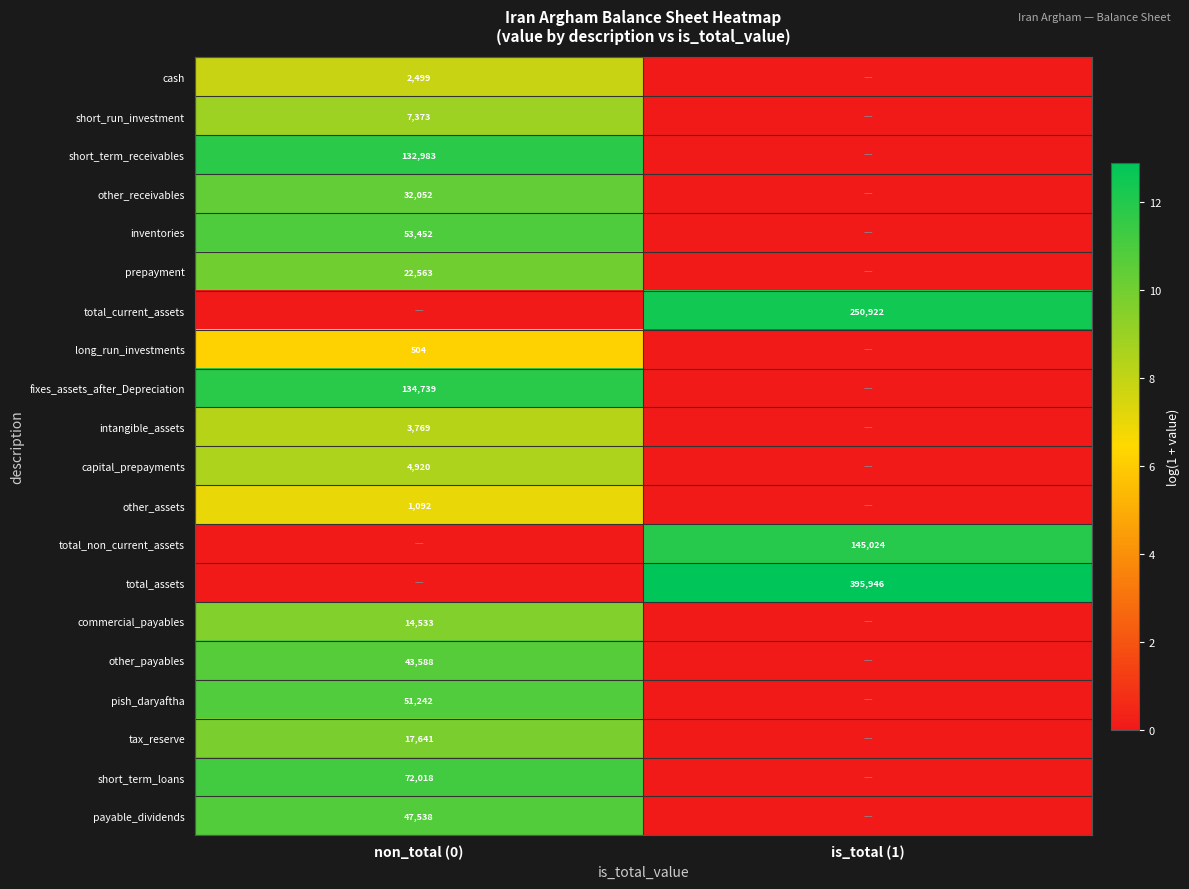

Is it true that cash equals 1165 at non_total (0)?

False